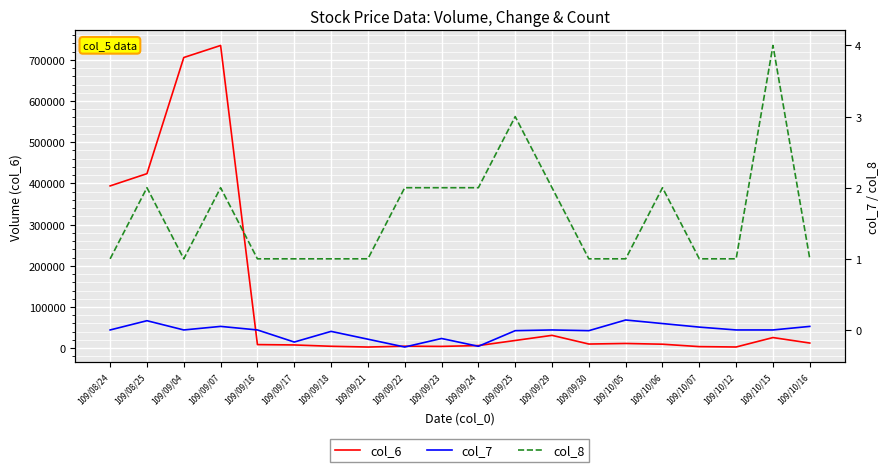

How many lines are shown in the chart?

3